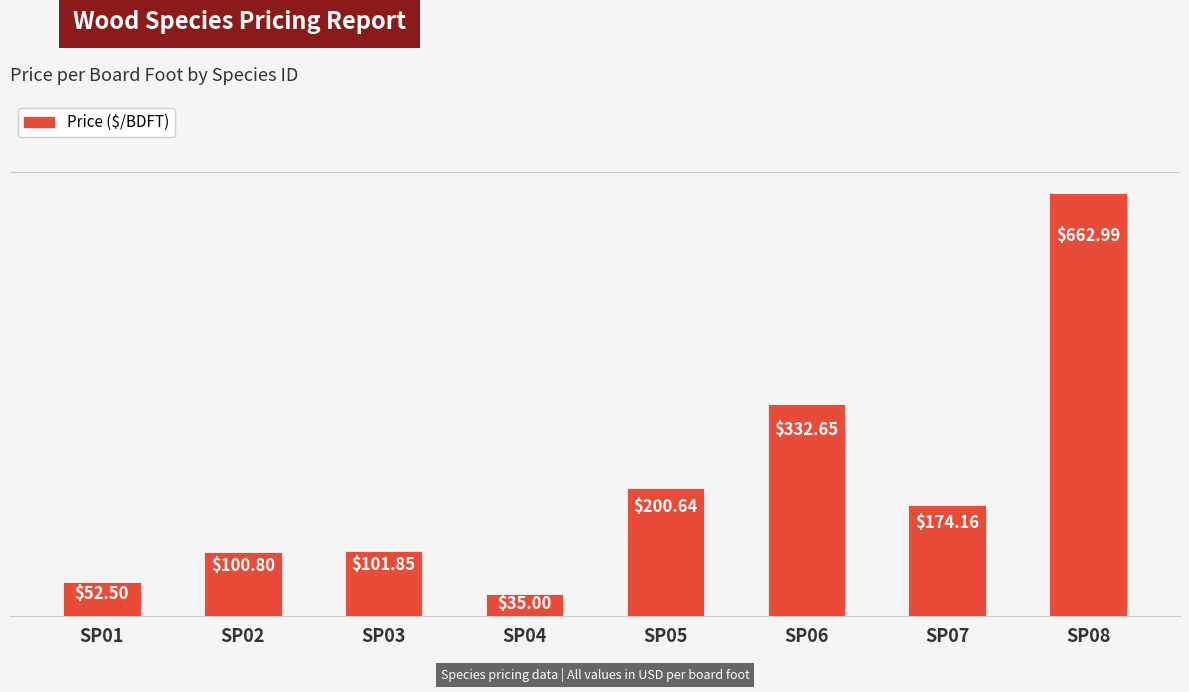

How many bars are there in total?

8